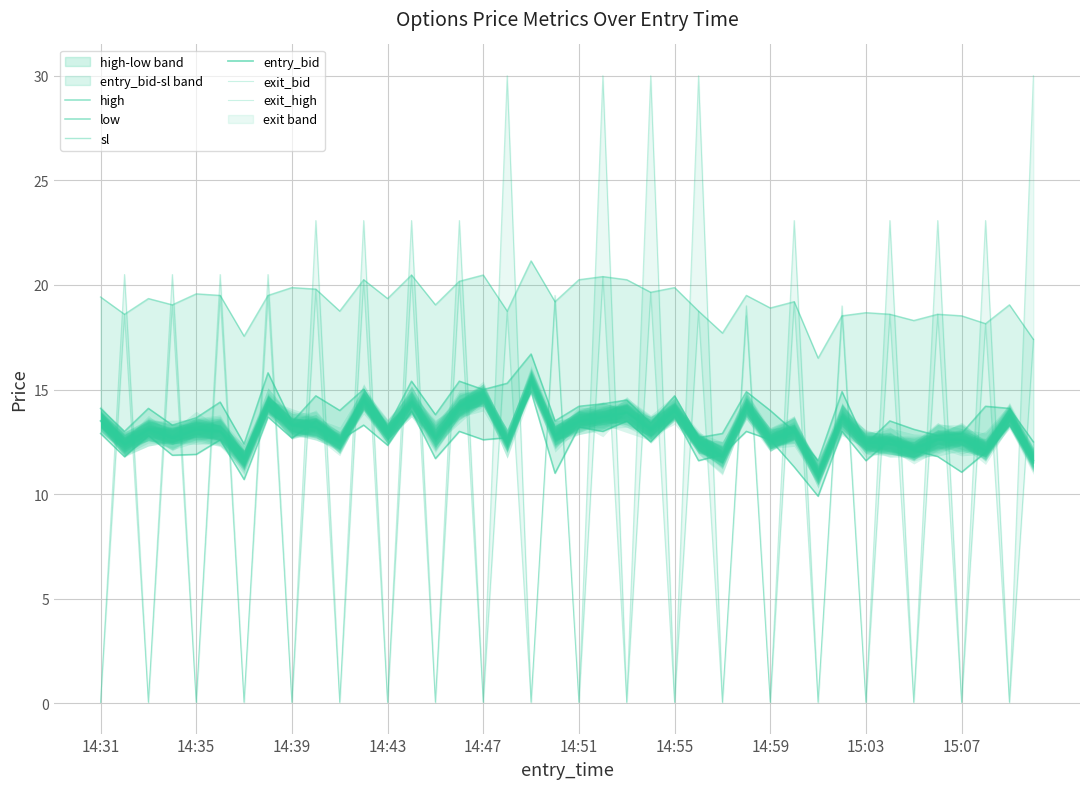

Does the chart have visible grid lines?

Yes